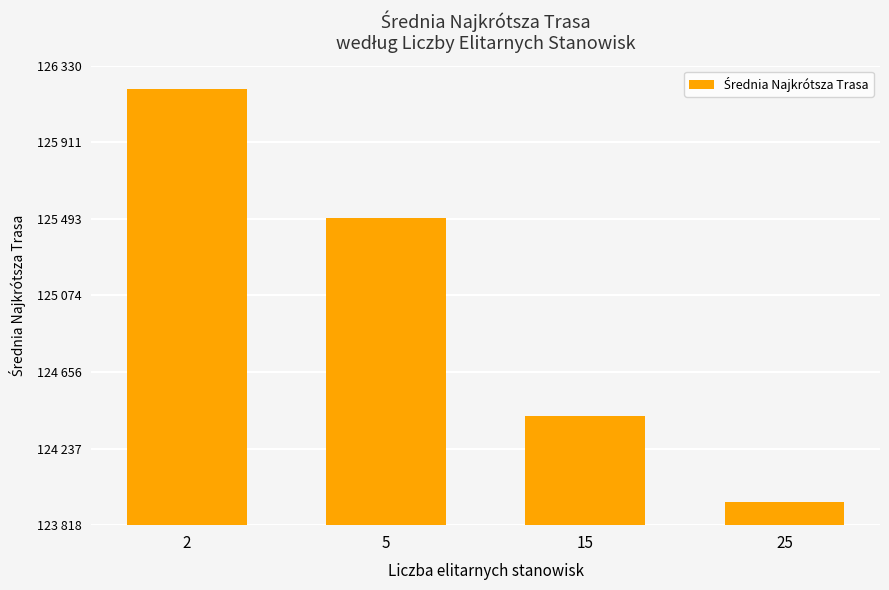

Does the chart contain any negative values?

No